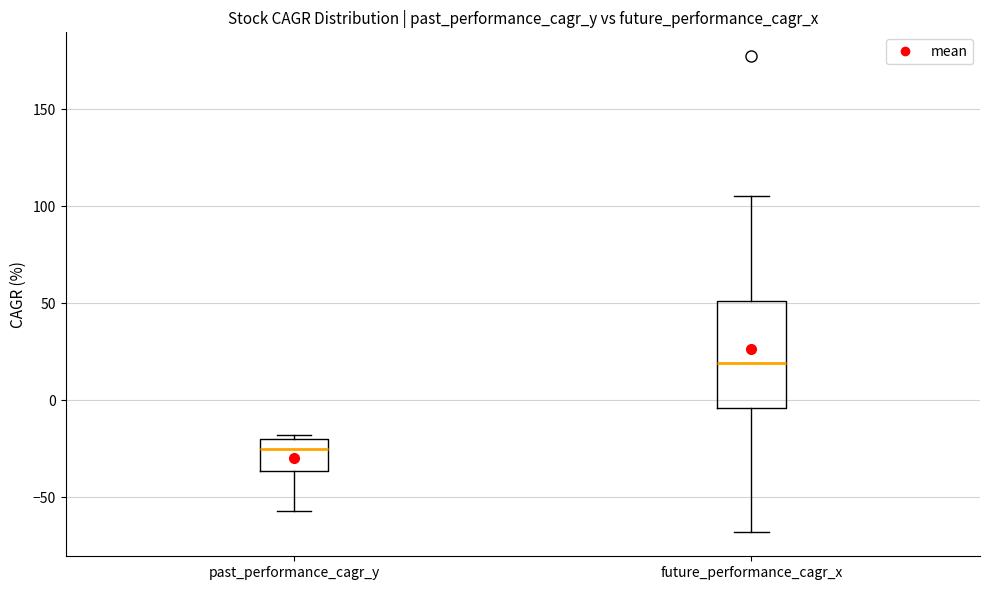

Comparing the boxes themselves (not the whiskers), which one is the tallest?

future_performance_cagr_x